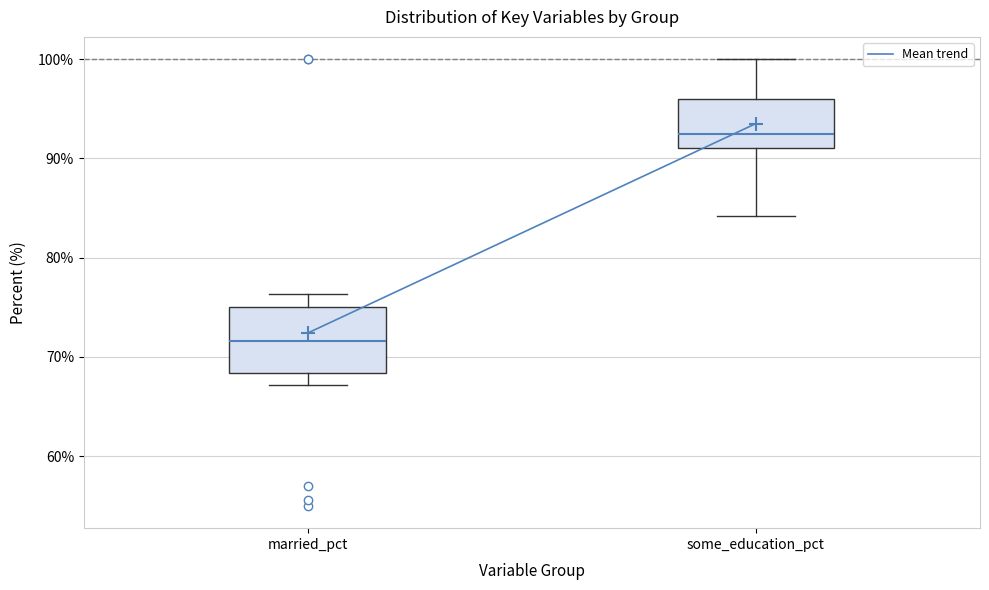

Reading left to right, read every box against the y-axis: the position of its median line, the range the box covers, and the ends of its whiskers. The values are not printed on the chart, so give them approximately, as read against the axis.

married_pct: median 72, box 68 to 75, whiskers 67 to 76
some_education_pct: median 92, box 91 to 96, whiskers 84 to 100